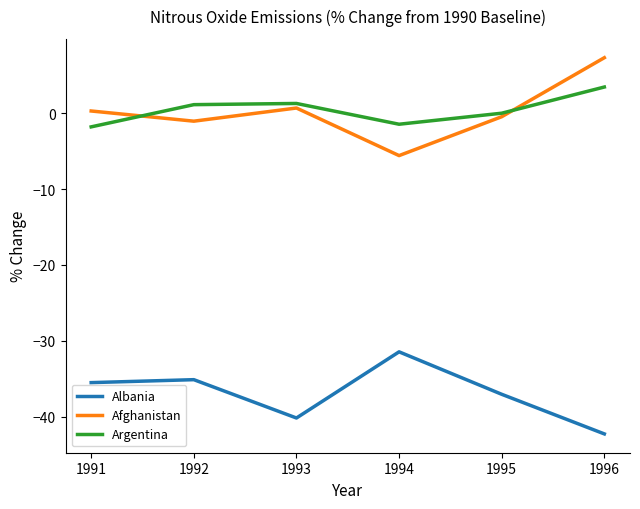

At which category does the chart reach its minimum across all series?

1996